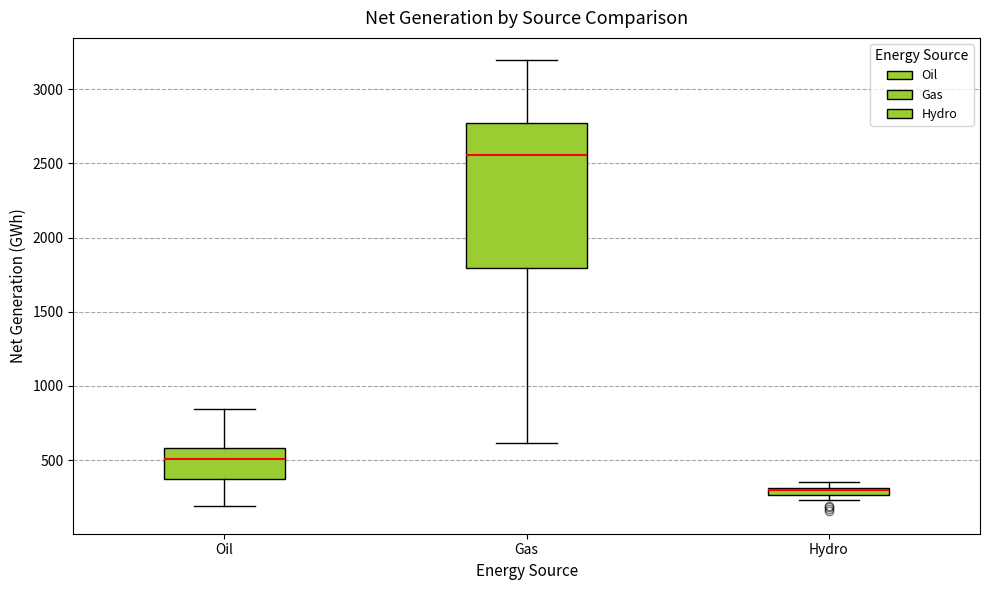

Which box is the tallest, from its lower edge to its upper edge?

Gas